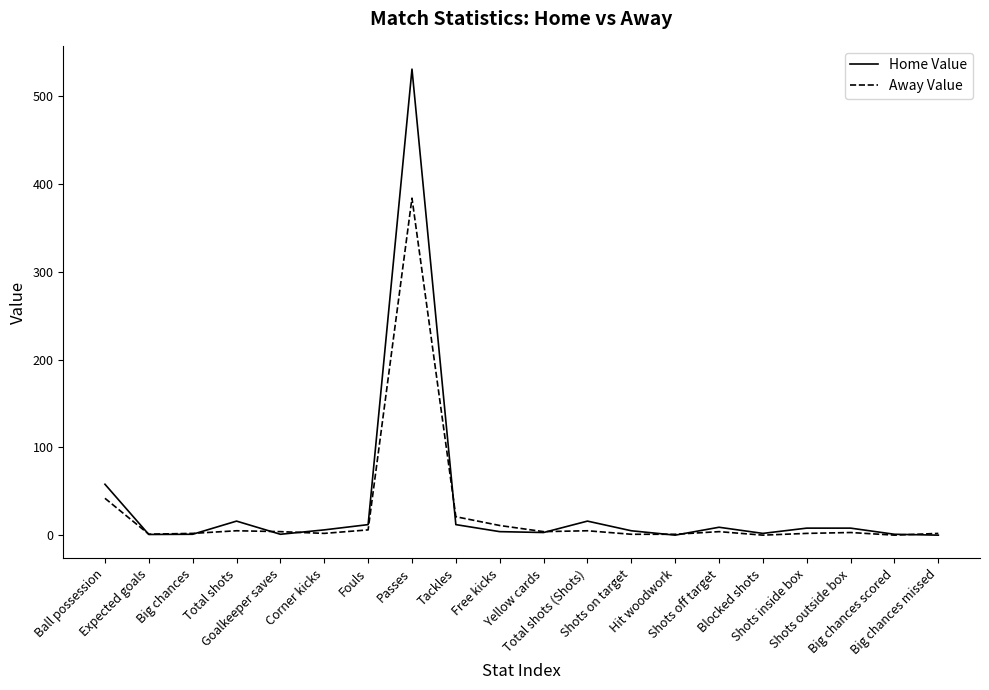

At which label does Home Value first exceed 6?

Ball possession